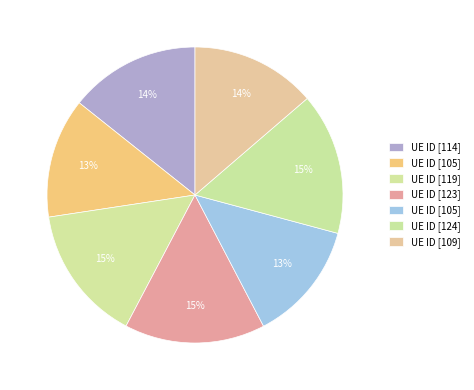

How many slices are in this pie chart?

7